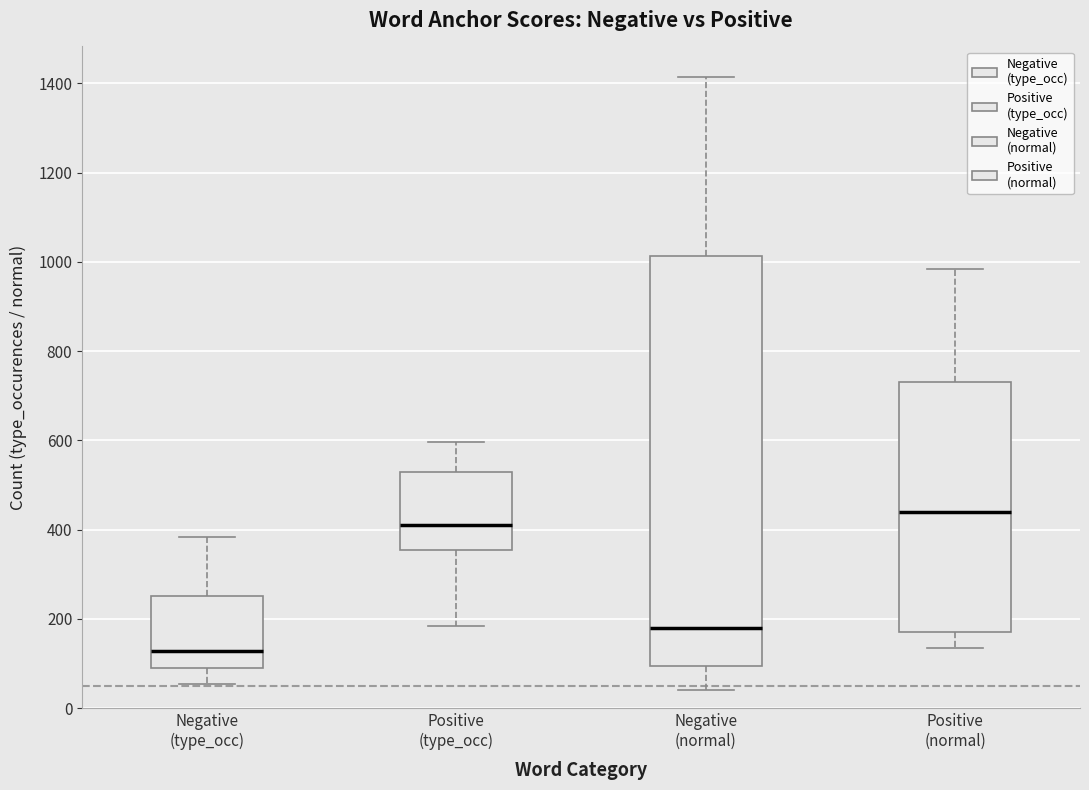

Comparing the boxes themselves (not the whiskers), which one is the tallest?

Negative (normal)